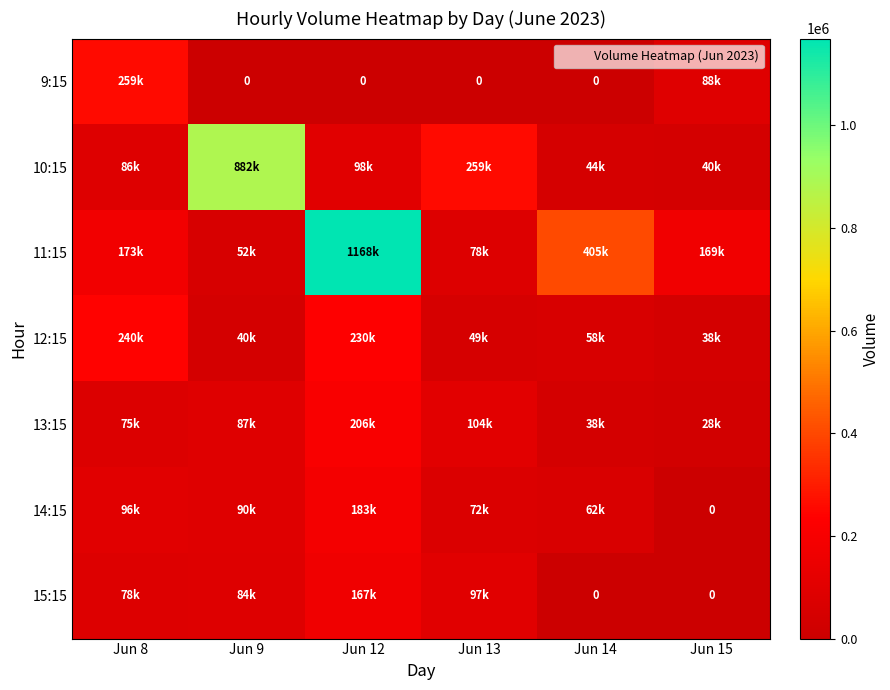

At which label does 13:15 first exceed 87901?

Jun 12